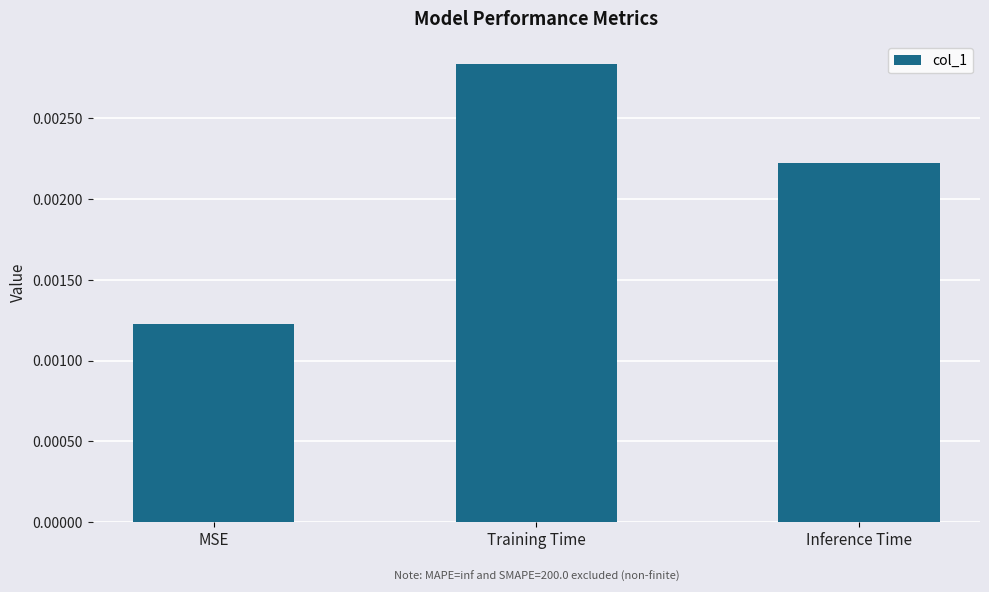

How many bars are there in total?

3